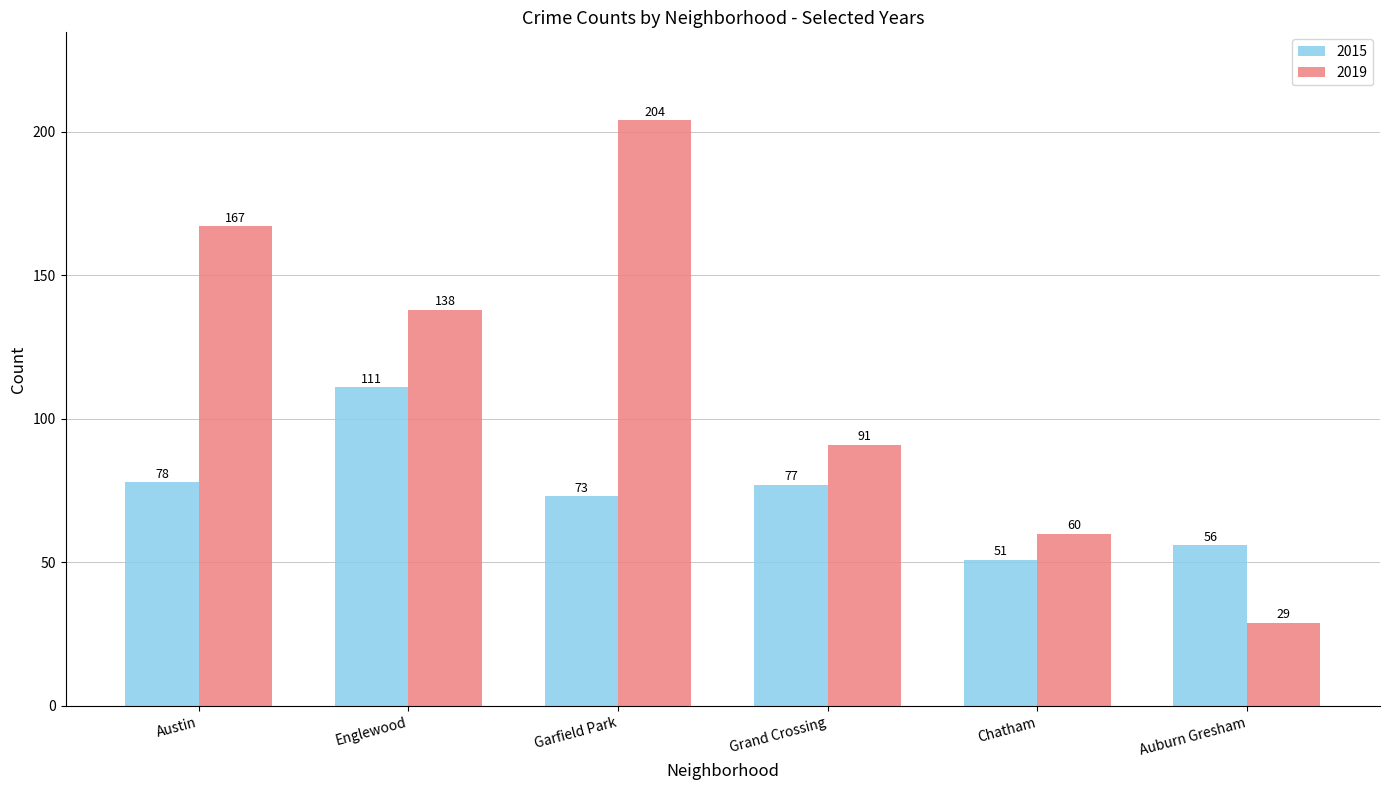

At how many categories does at least one series exceed 153?

2